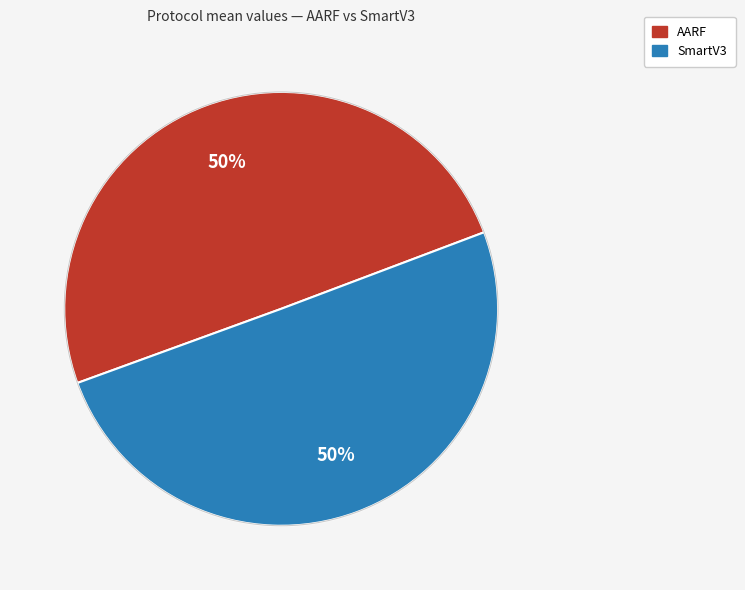

To the nearest percent, what is the combined percentage of SmartV3 and AARF?

100%